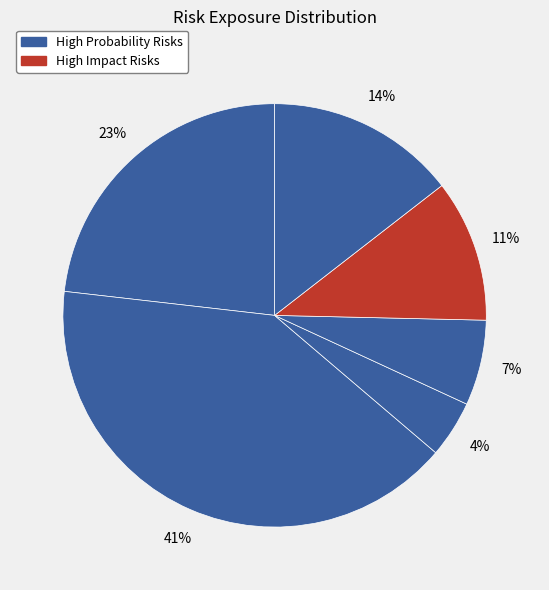

How many segments does this pie chart have?

6